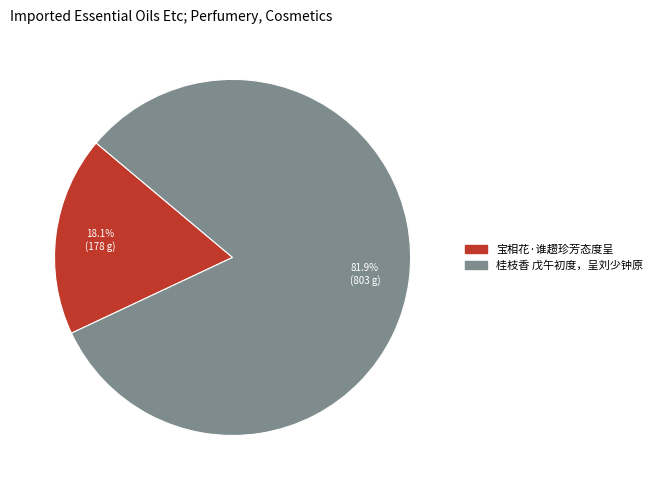

Combined, do 桂枝香 戊午初度，呈刘少钟原 and 宝相花·谁趱珍芳态度呈 account for over 50%?

Yes